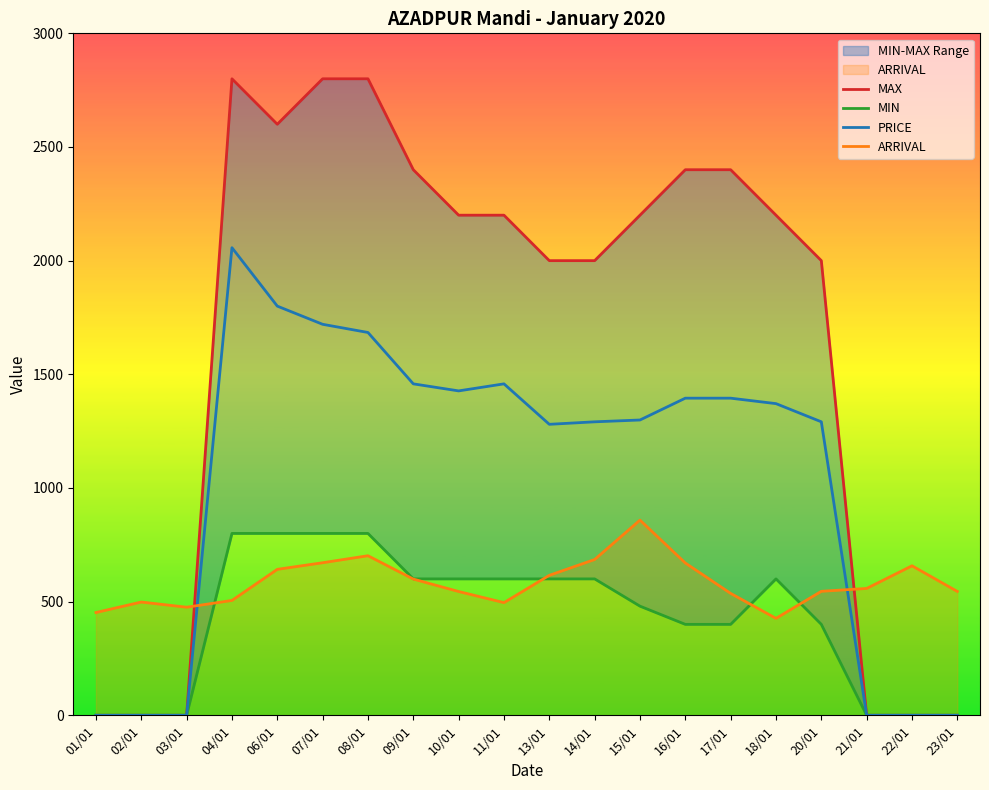

What is the label of the 1st point from the left?

01/01